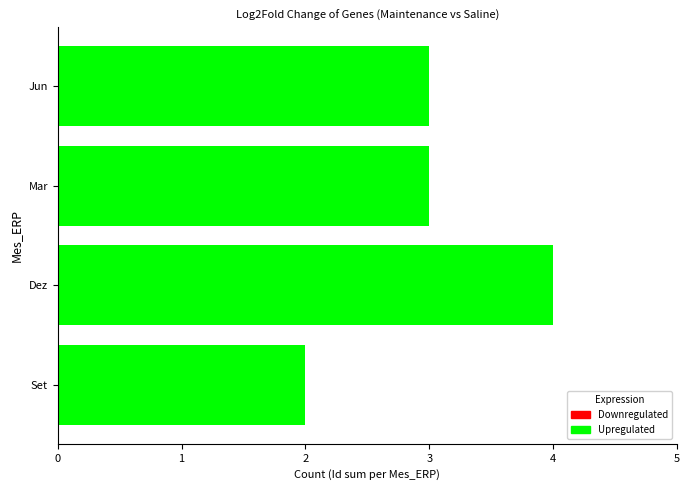

Approximately how many times larger is the value at Dez compared to Set?

2.0